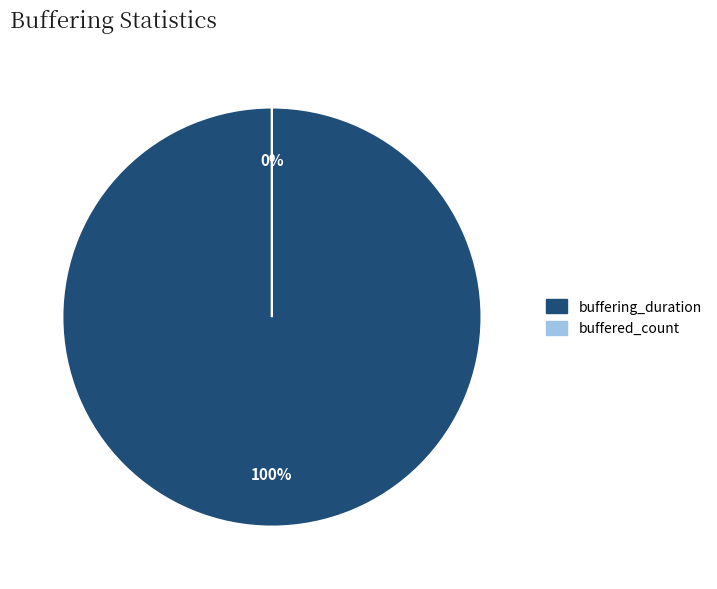

What is the change in value from buffering_duration to buffered_count?

-4050147